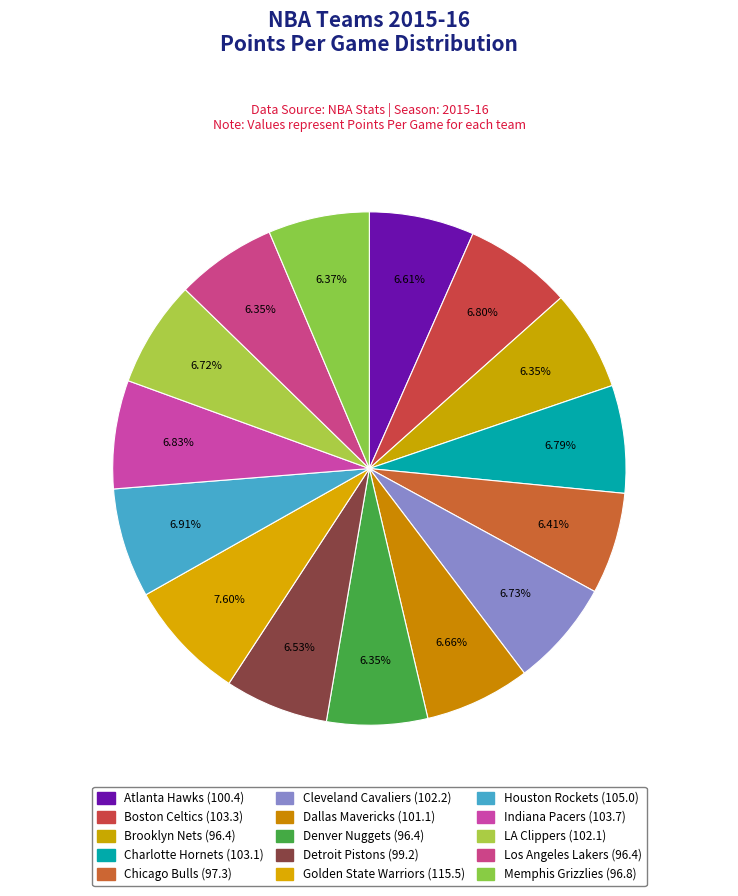

What percentage is the Golden State Warriors slice, to the nearest percent?

8%